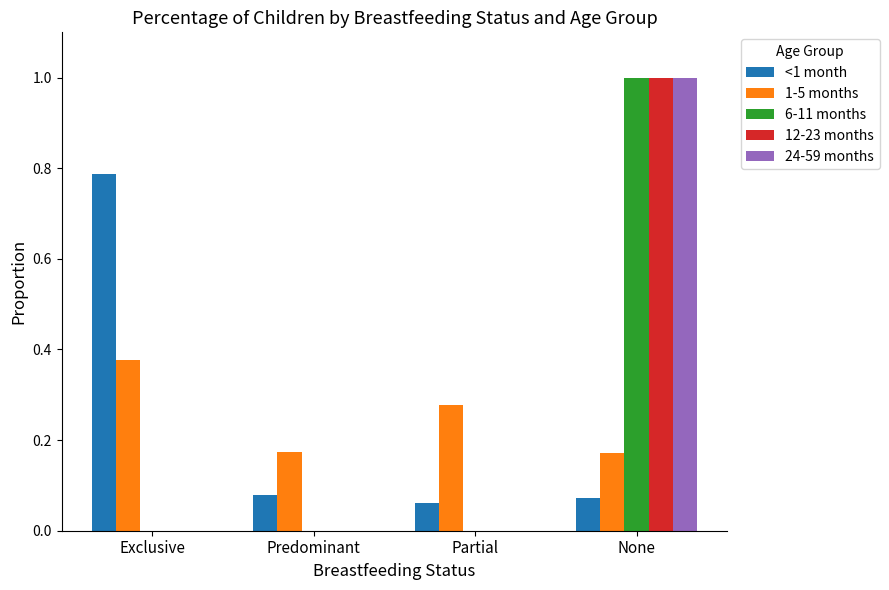

At which label does <1 month reach its peak?

Exclusive